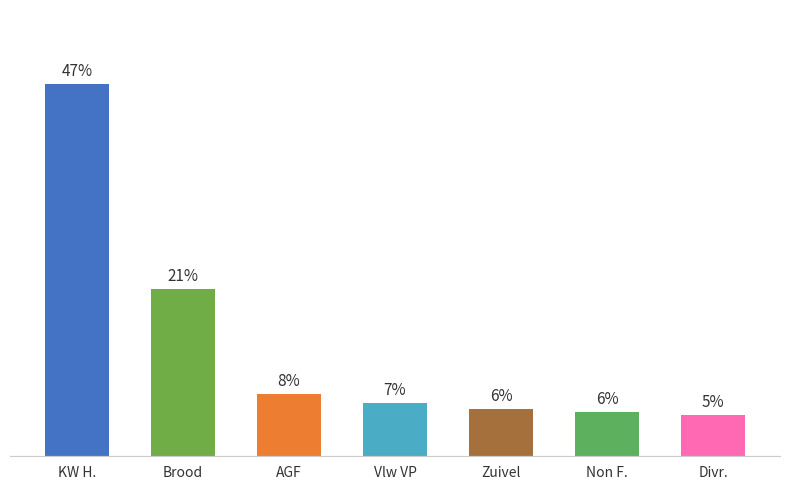

What is the label of the 5th bar from the left?

Zuivel